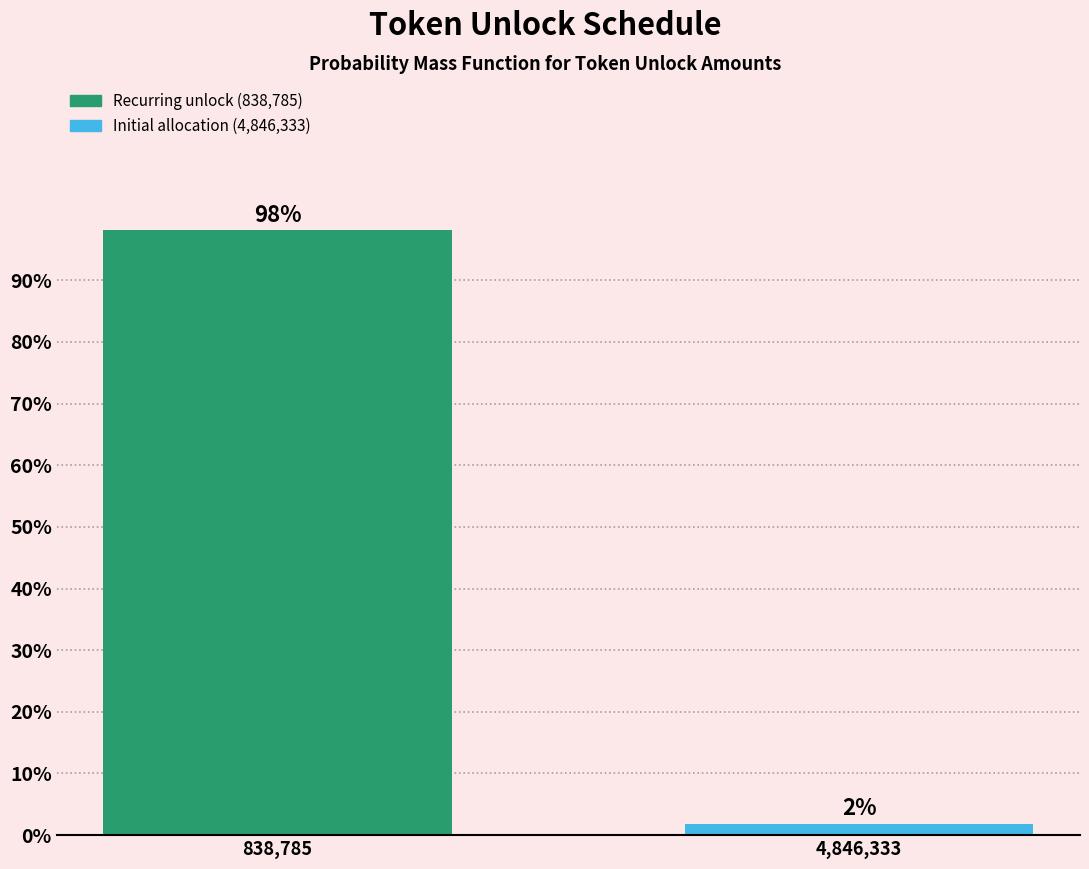

What position from the left is 838,785?

1